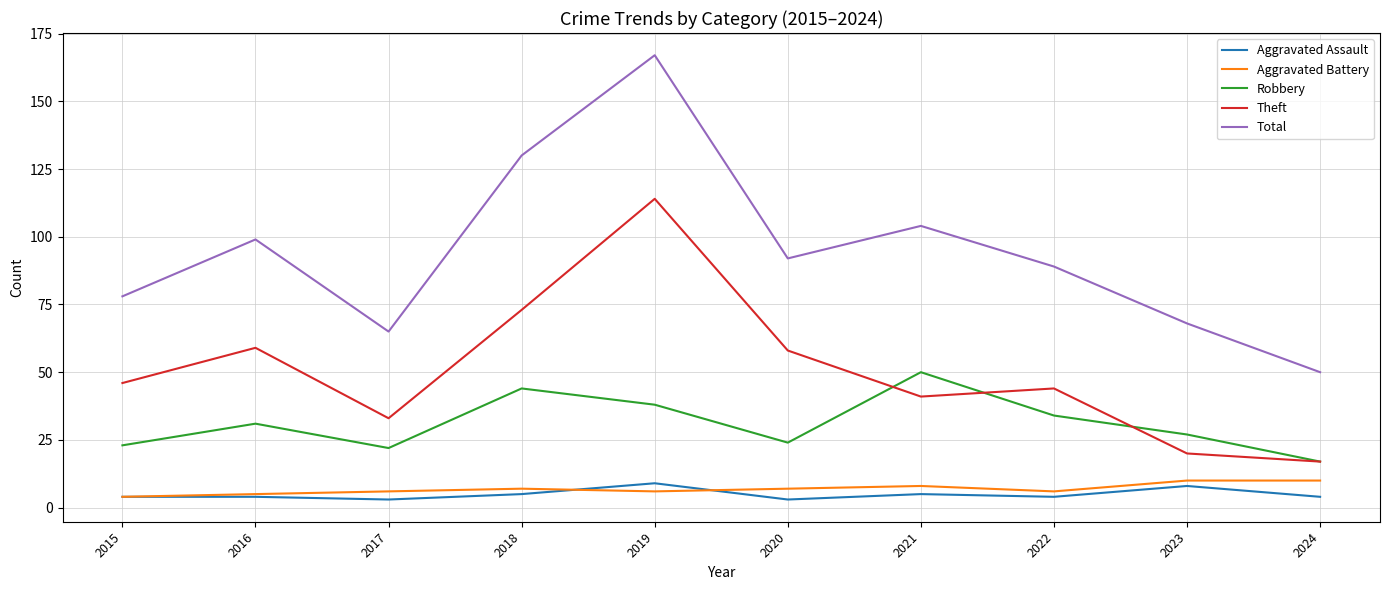

What is the spread (max minus min) of values at 2018?

125